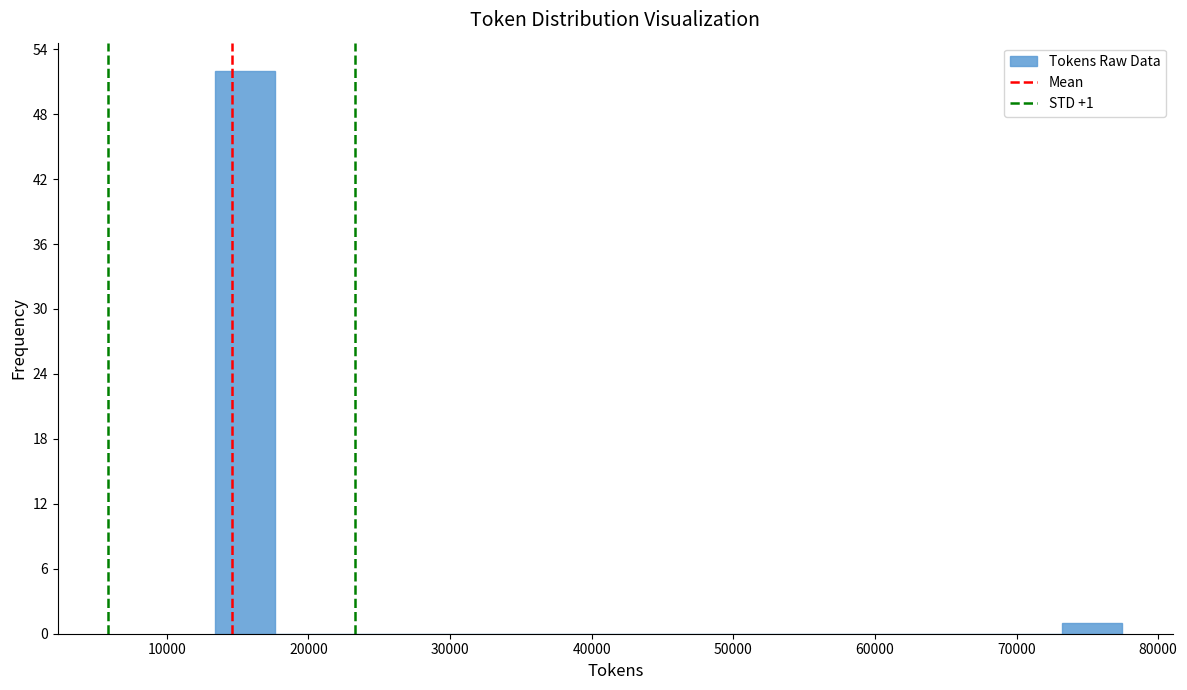

Over which range of the x-axis is the bar tallest?

13000 to 18000